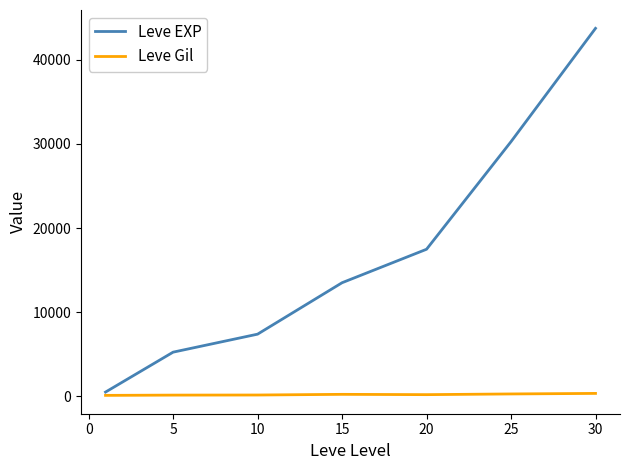

List the series in order of their overall mean, lowest first.

Leve Gil, Leve EXP